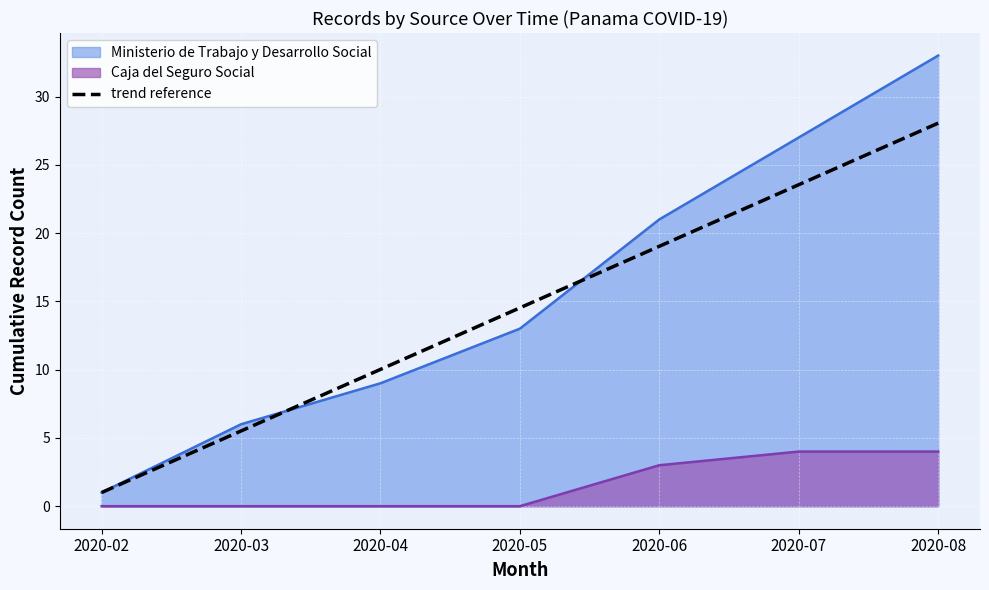

At which category does the chart reach its minimum across all series?

2020-02